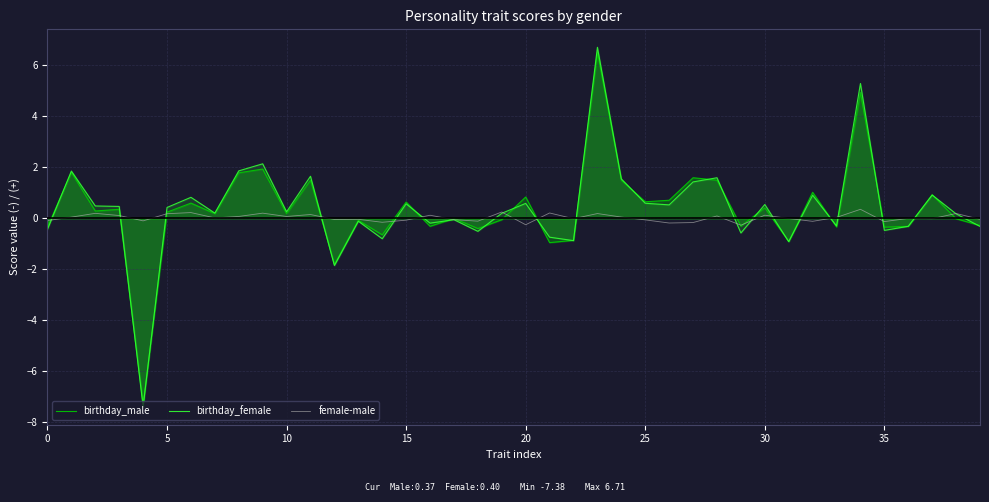

What is the sum of the birthday_male values at 30 and 24?

1.9